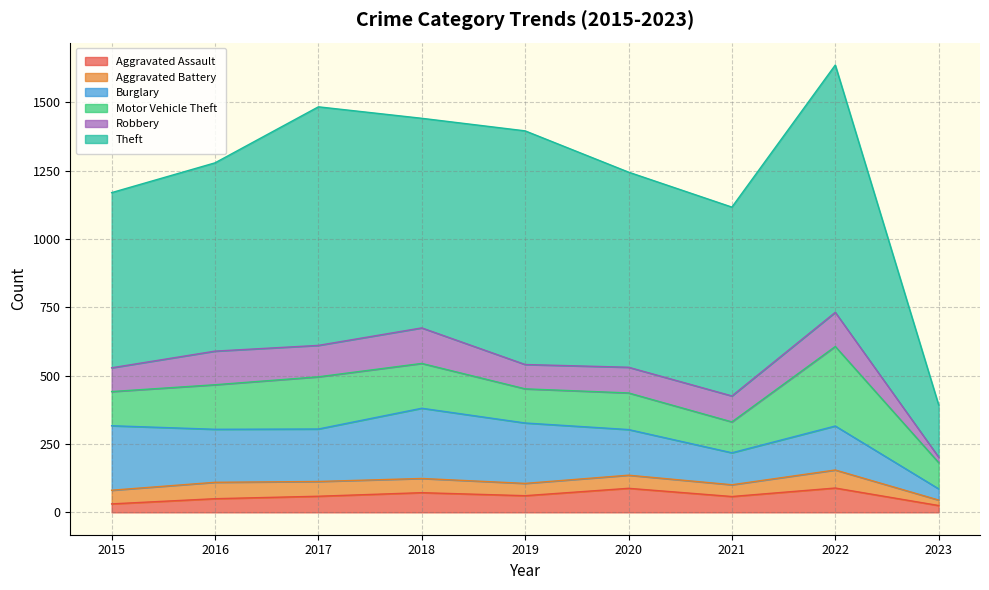

What is the difference between the maximum and minimum values in the Aggravated Battery series?

46